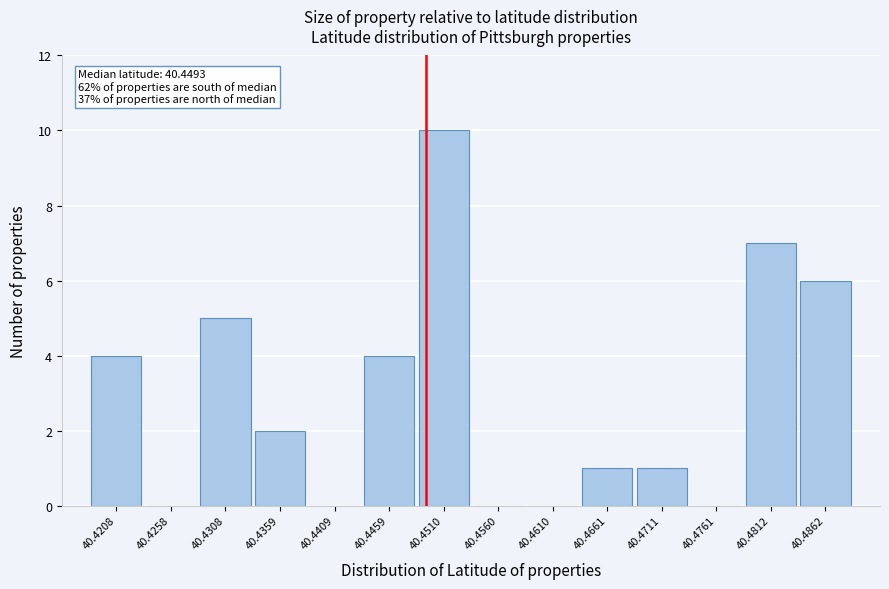

Which range on the x-axis has the tallest bar?

40.448 to 40.453